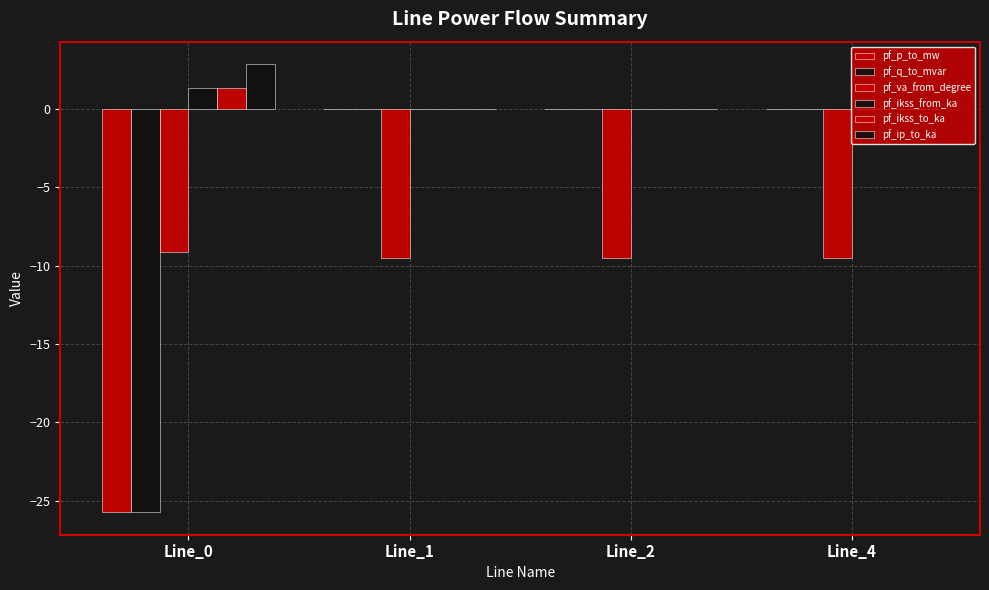

List the labels in order of pf_ikss_from_ka value, largest first.

Line_0, Line_1, Line_2, Line_4